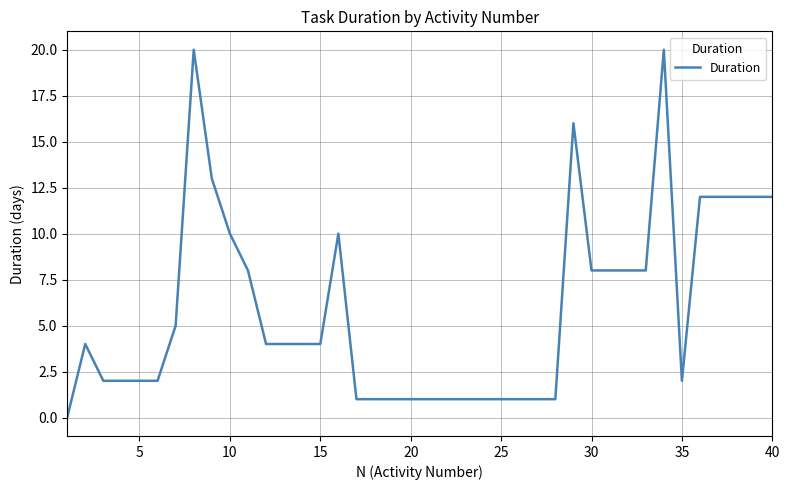

What is the greatest value displayed?

20